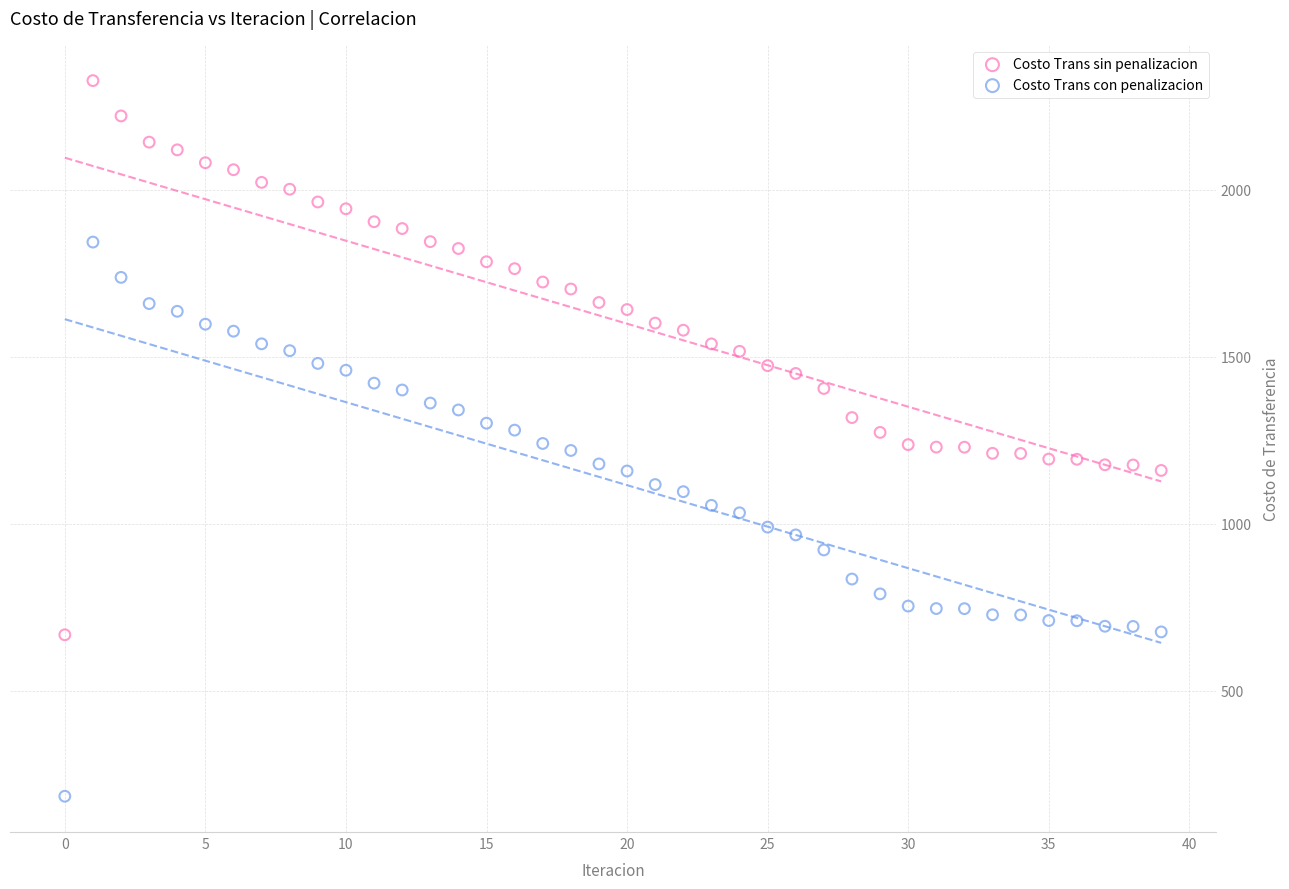

Across all data points, what is the range of Y values (max minus min)?

2142.7